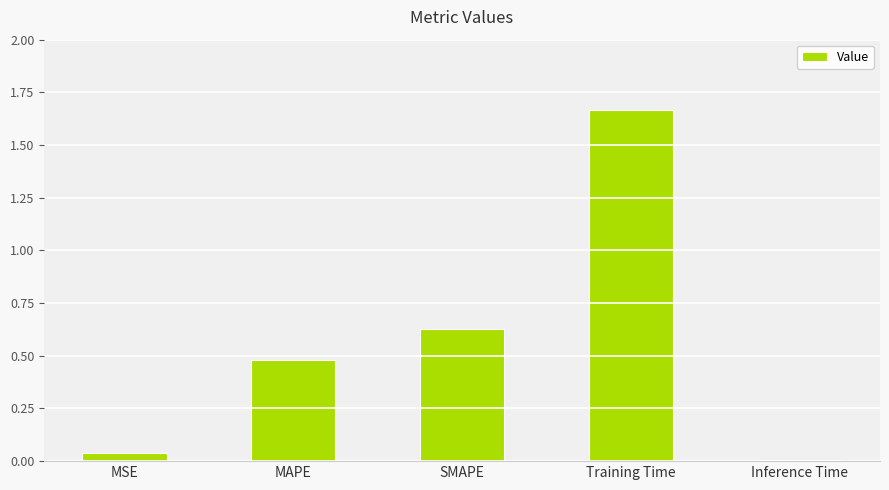

List the labels in order of value, largest first.

Training Time, SMAPE, MAPE, MSE, Inference Time